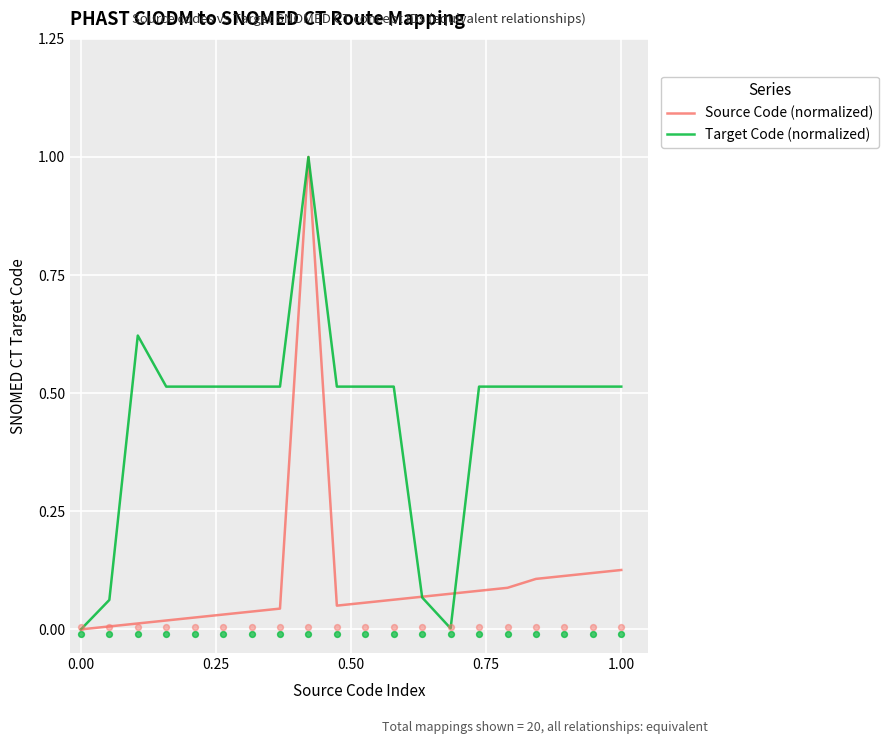

Which series contains the highest Y value?

Source Code (normalized)